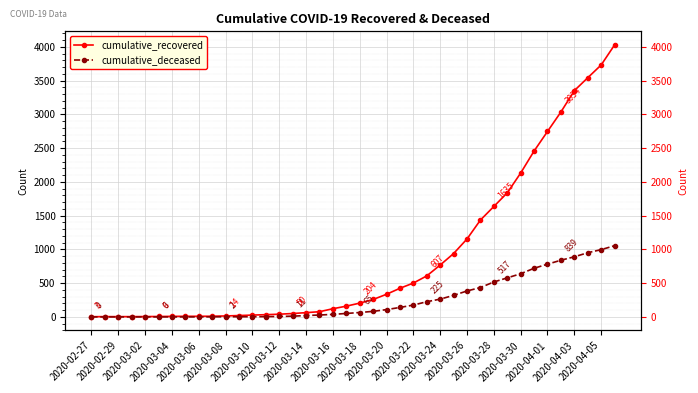

What is the maximum value for cumulative_deceased?

1054